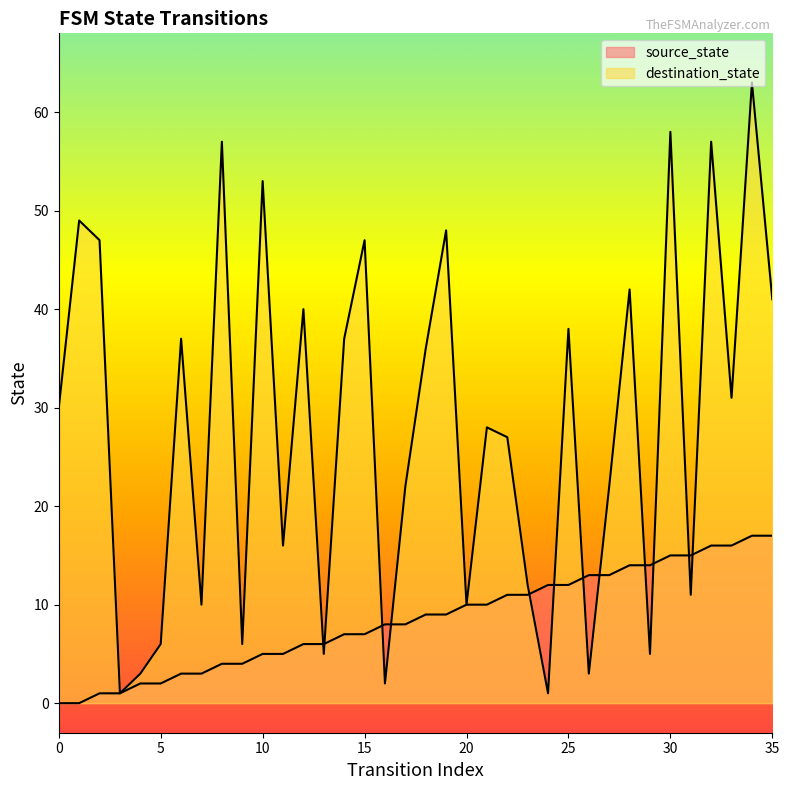

What is the greatest value displayed?

63